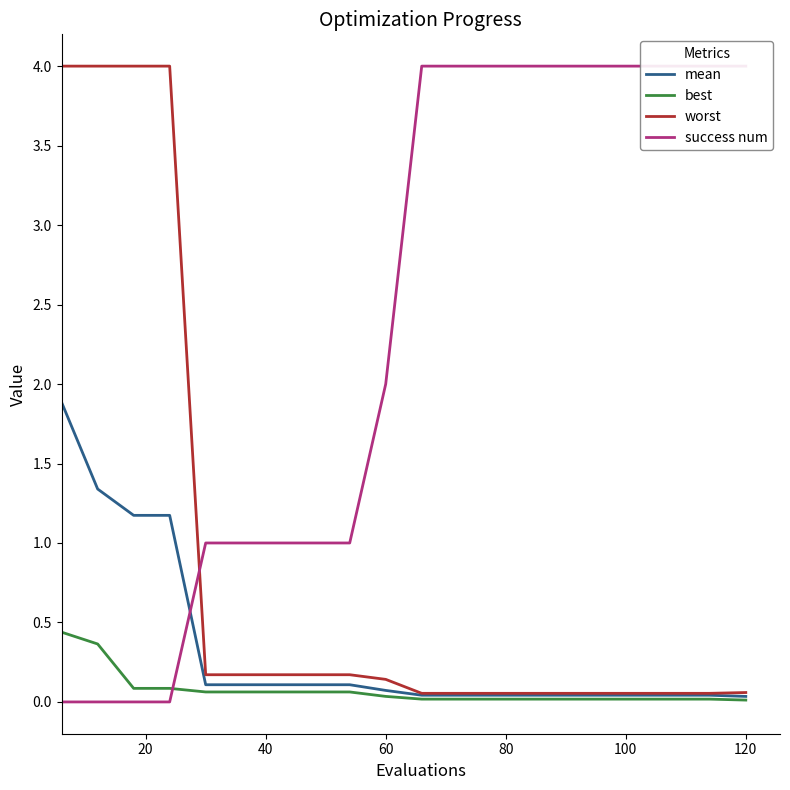

Which series has the largest total across all categories?

success num